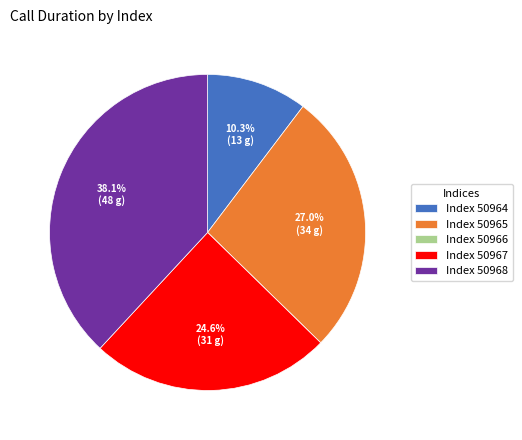

Is there any slice that represents more than half of the pie?

No